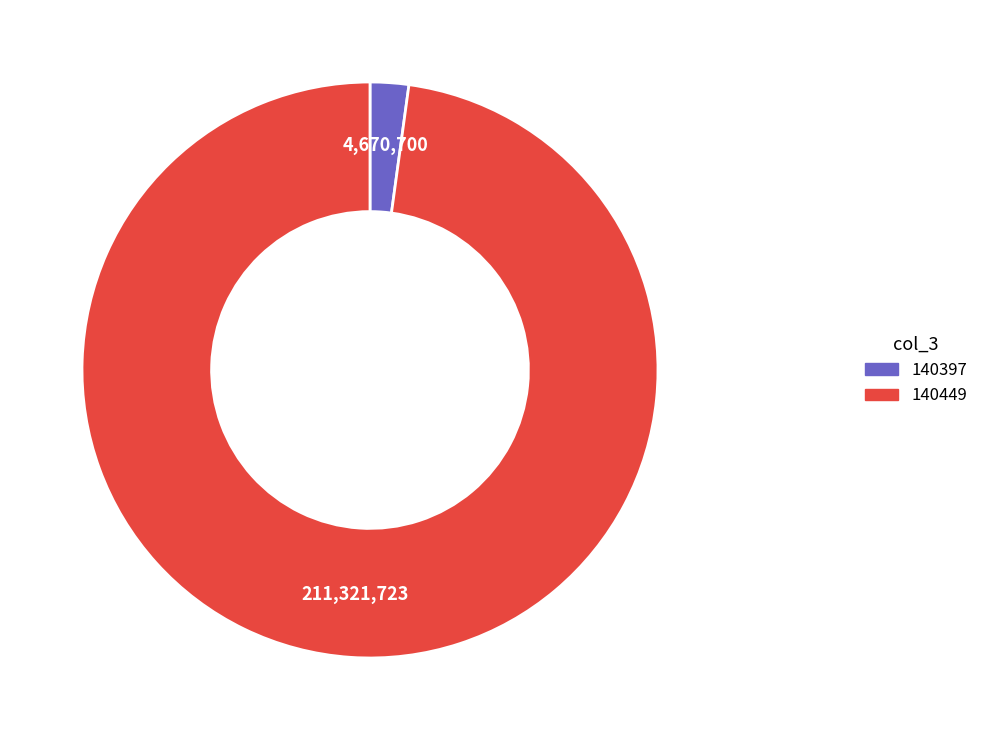

Is it true that 140397 is 11% of the pie?

False